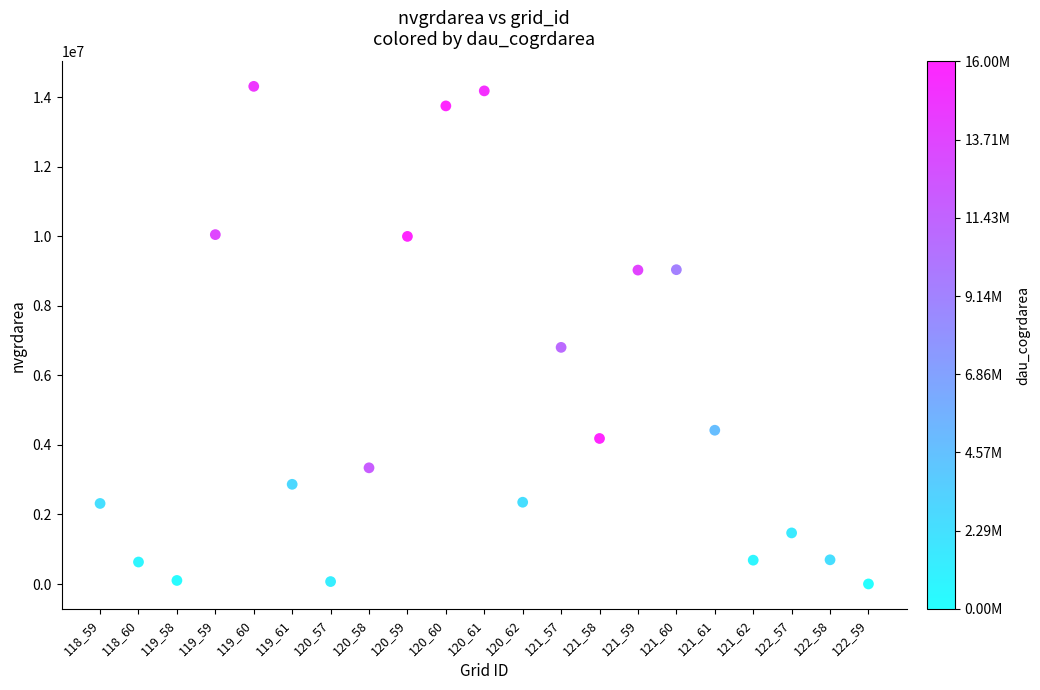

What is the range of Y values (max minus min)?

14314500